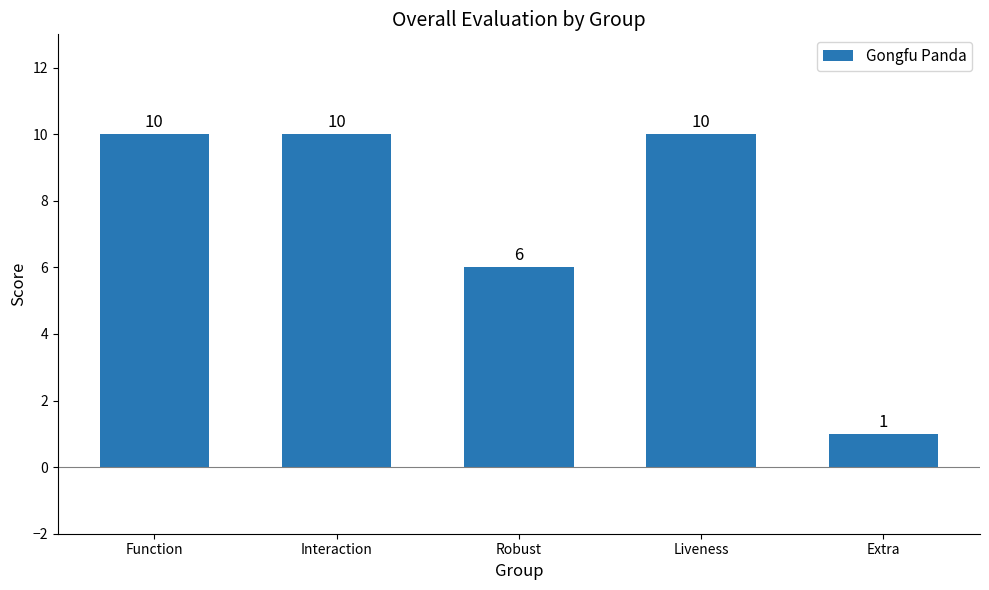

What is the change in value from Function to Extra?

-9